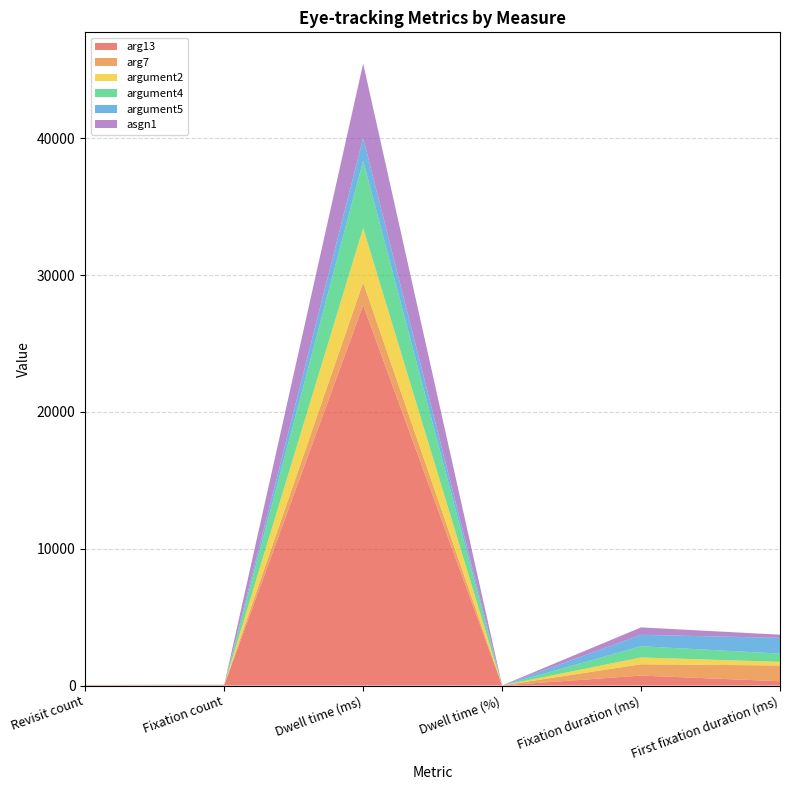

Reading left to right, list all the values displayed in this chart.

arg13: Revisit count=28.0	Fixation count=38.0	Dwell time (ms)=27812.3	Dwell time (%)=9.3	Fixation duration (ms)=731.9	First fixation duration (ms)=317.0
arg7: Revisit count=1.0	Fixation count=2.0	Dwell time (ms)=1651.7	Dwell time (%)=0.6	Fixation duration (ms)=825.8	First fixation duration (ms)=1151.2
argument2: Revisit count=7.0	Fixation count=8.0	Dwell time (ms)=3987.6	Dwell time (%)=1.3	Fixation duration (ms)=498.4	First fixation duration (ms)=266.9
argument4: Revisit count=5.0	Fixation count=6.0	Dwell time (ms)=4922.1	Dwell time (%)=1.6	Fixation duration (ms)=820.3	First fixation duration (ms)=600.8
argument5: Revisit count=1.0	Fixation count=2.0	Dwell time (ms)=1668.4	Dwell time (%)=0.6	Fixation duration (ms)=834.2	First fixation duration (ms)=1151.2
asgn1: Revisit count=6.0	Fixation count=10.0	Dwell time (ms)=5439.0	Dwell time (%)=1.8	Fixation duration (ms)=543.9	First fixation duration (ms)=233.6